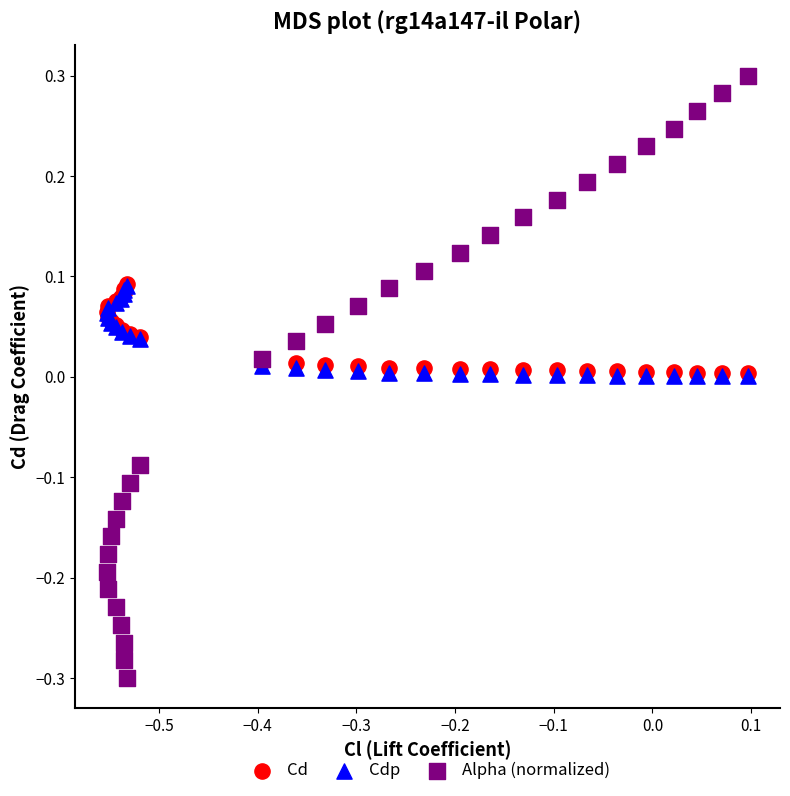

Which series has the widest spread of Y values?

Alpha (normalized)